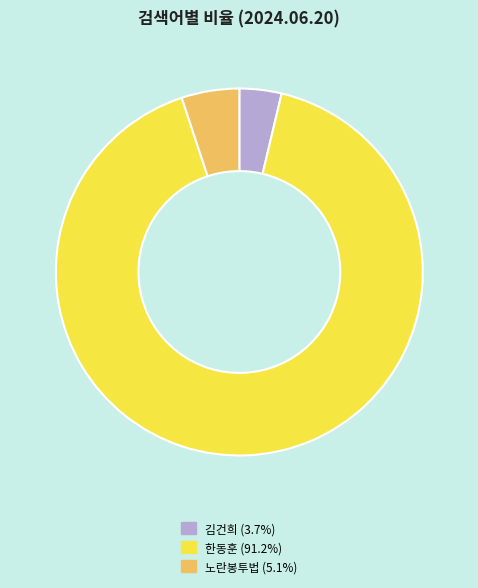

The 노란봉투법 slice represents 1% of the pie. True or false?

False